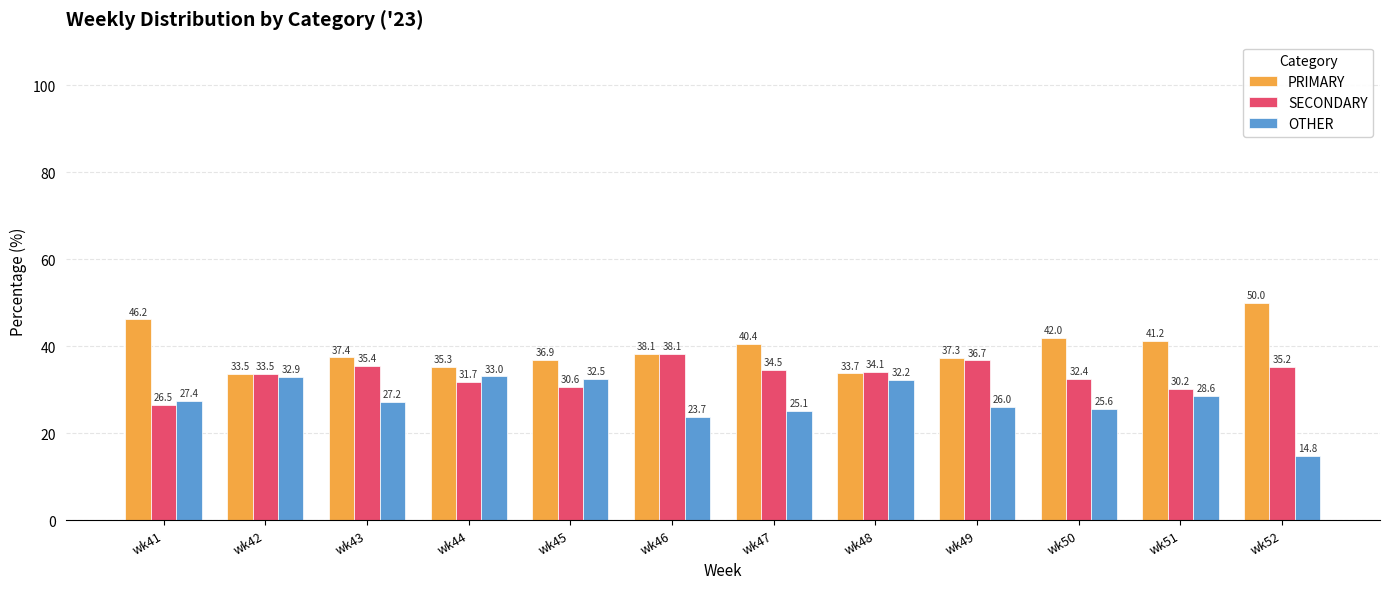

Rank the series by their average value, from lowest to highest.

OTHER, SECONDARY, PRIMARY